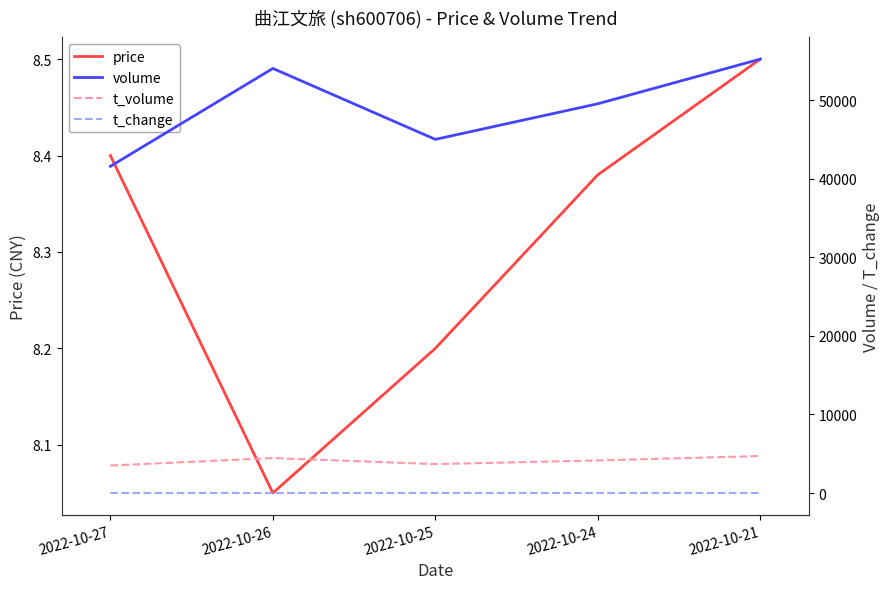

What is the difference between the maximum and minimum values in the t_volume series?

1210.0